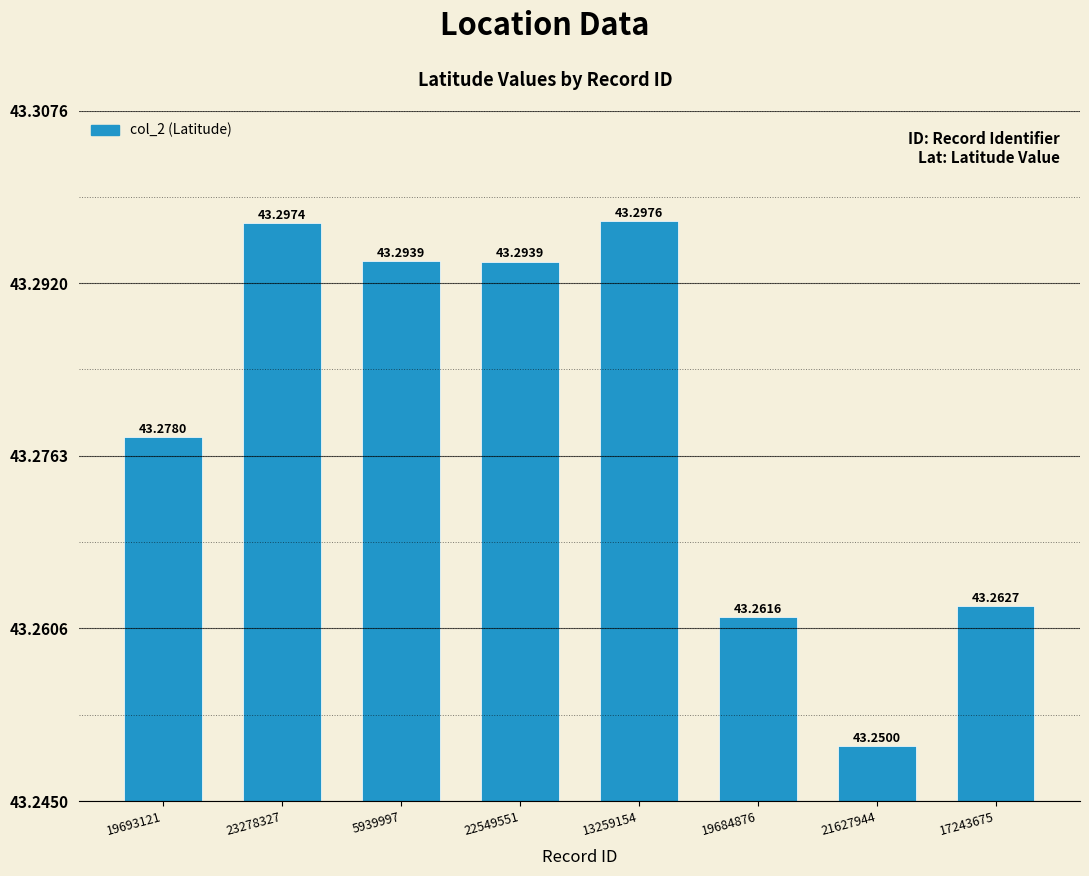

True or false: the data shows 43.3 at 23278327.

True